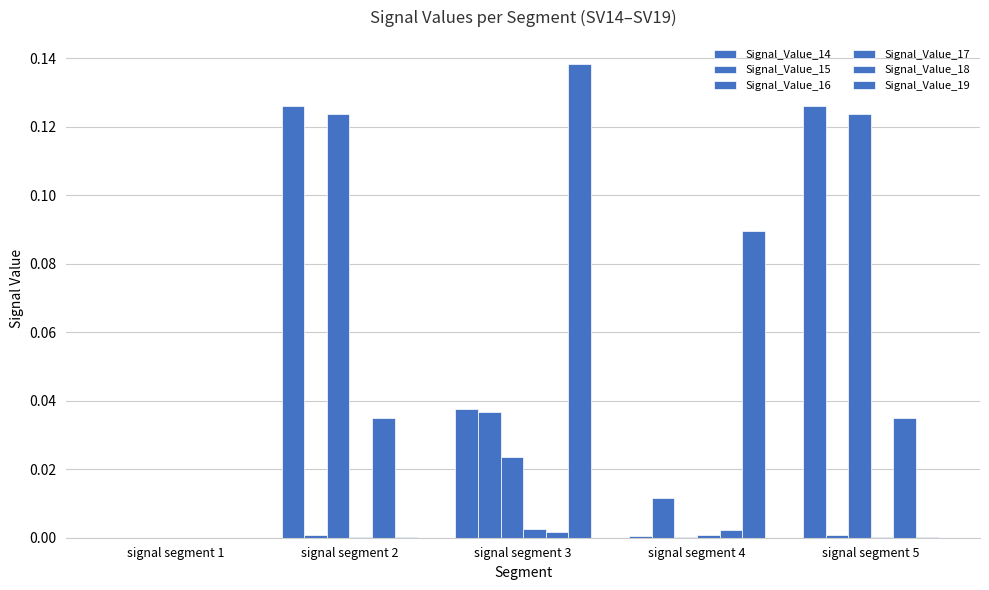

Reading left to right, what are all the values shown in this chart?

Signal_Value_14: 0.0	0.1	0.0	0.0	0.1
Signal_Value_15: 0.0	0.0	0.0	0.0	0.0
Signal_Value_16: 0.0	0.1	0.0	0.0	0.1
Signal_Value_17: 0.0	0.0	0.0	0.0	0.0
Signal_Value_18: 0.0	0.0	0.0	0.0	0.0
Signal_Value_19: 0.0	0.0	0.1	0.1	0.0